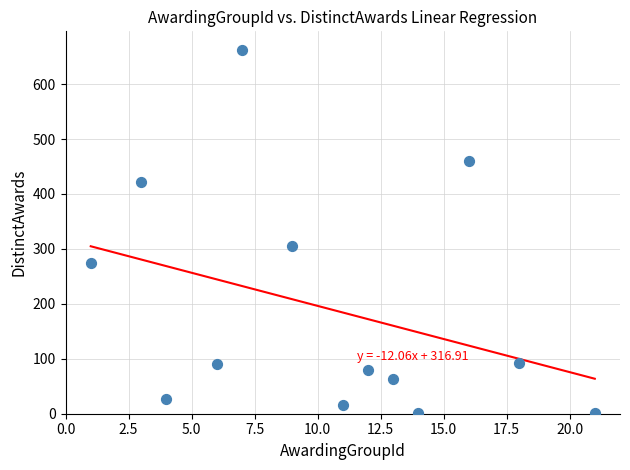

What Y value in the scatter plot is closest to 332?

306